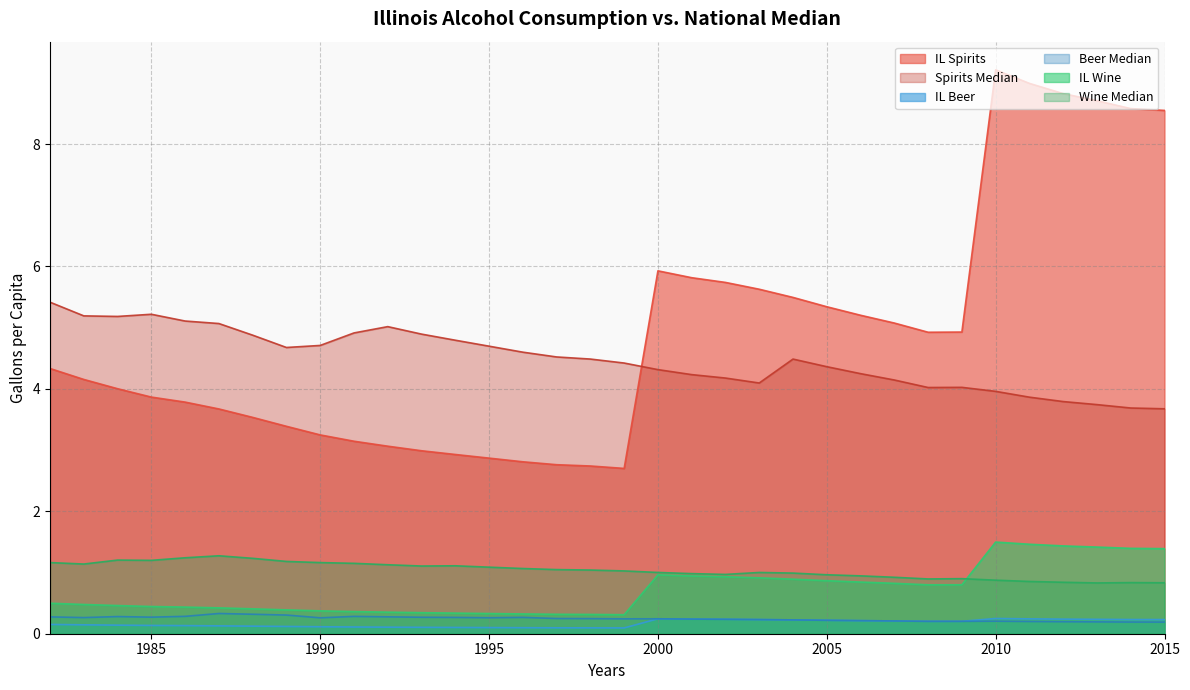

Rank the series by their maximum value, from lowest to highest.

IL Beer, Beer Median, Wine Median, IL Wine, Spirits Median, IL Spirits